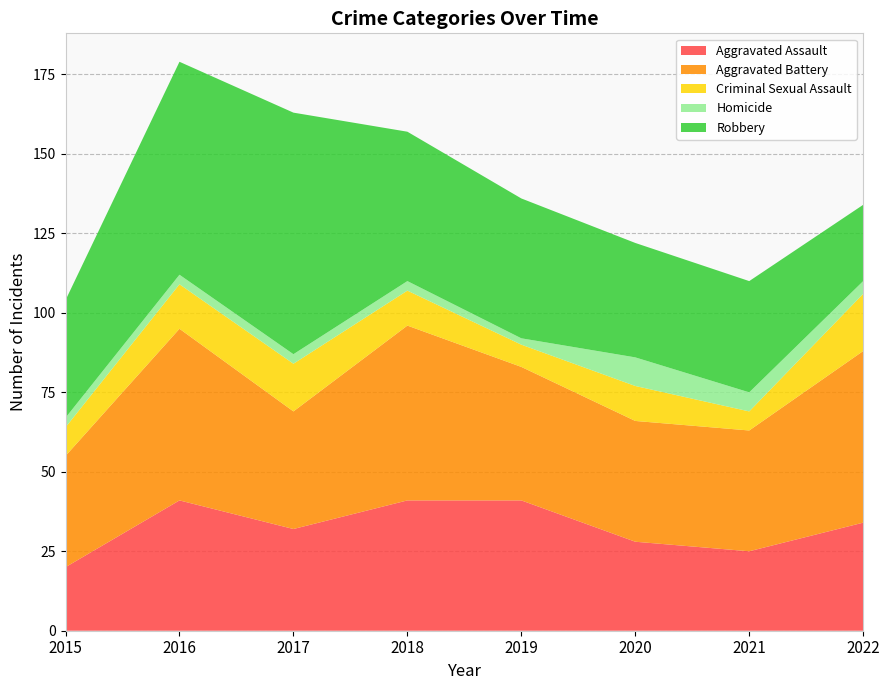

Reading left to right, what are all the values shown in this chart?

Aggravated Assault: 20	41	32	41	41	28	25	34
Aggravated Battery: 35	54	37	55	42	38	38	54
Criminal Sexual Assault: 9	14	15	11	7	11	6	18
Homicide: 3	3	3	3	2	9	6	4
Robbery: 37	67	76	47	44	36	35	24